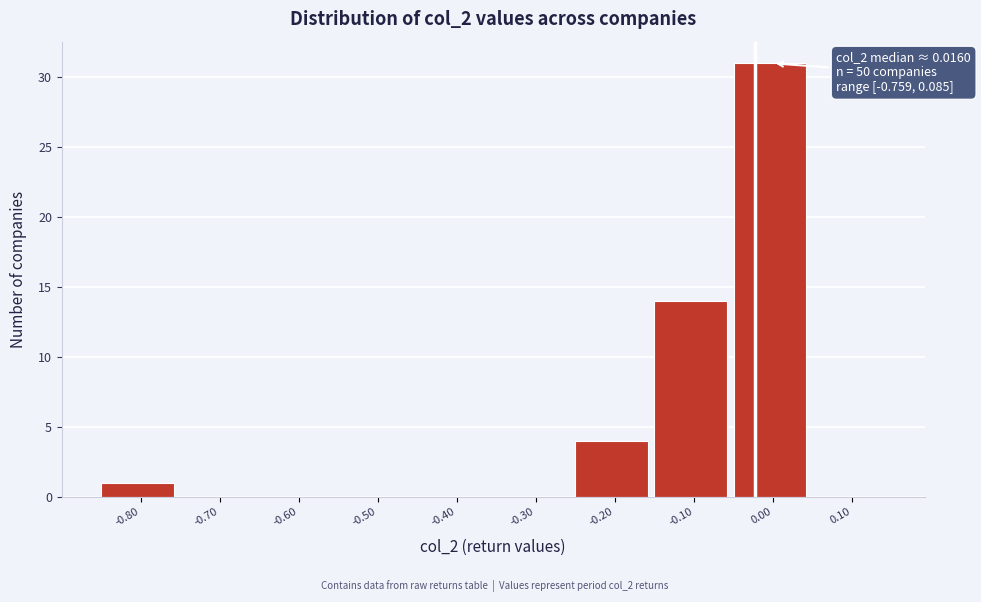

Reading right to left, extract all data points from this chart.

0.10=0	0.00=31	-0.10=14	-0.20=4	-0.30=0	-0.40=0	-0.50=0	-0.60=0	-0.70=0	-0.80=1